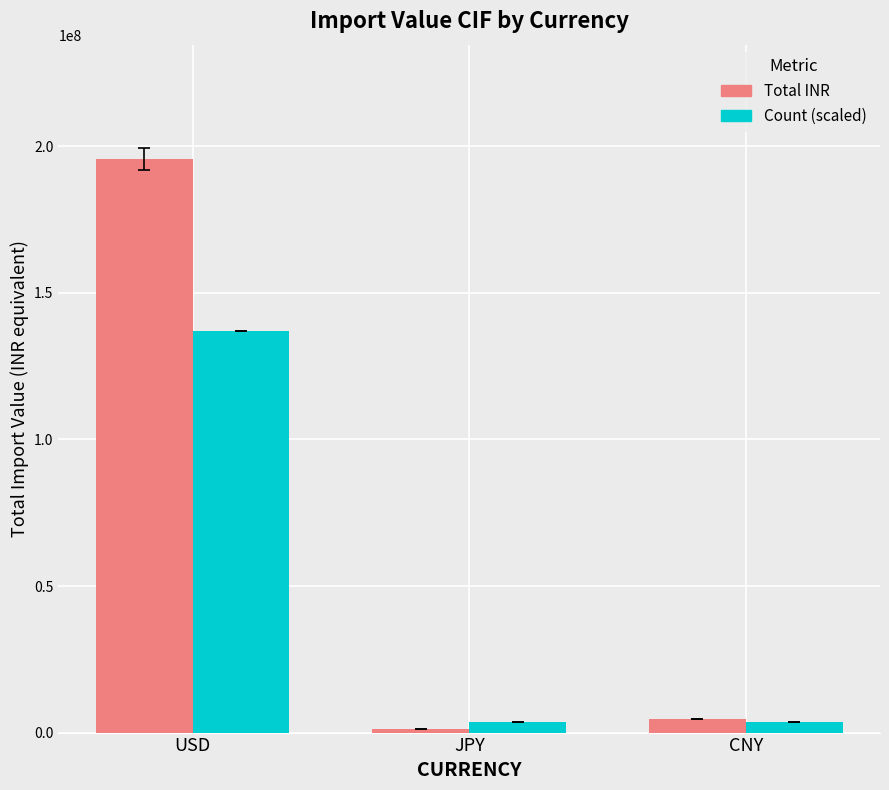

What is the label of the 3rd bar from the left?

CNY